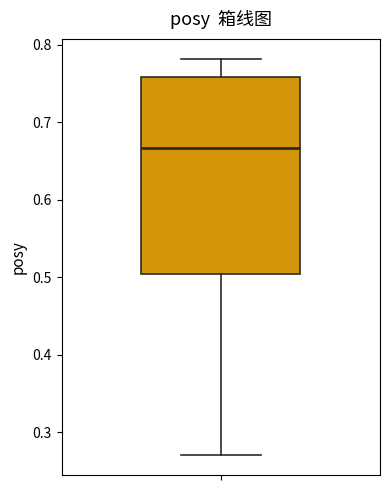

Where is the upper edge of the box on the y-axis? The values are not printed on the chart, so give them approximately, as read against the axis.

0.76